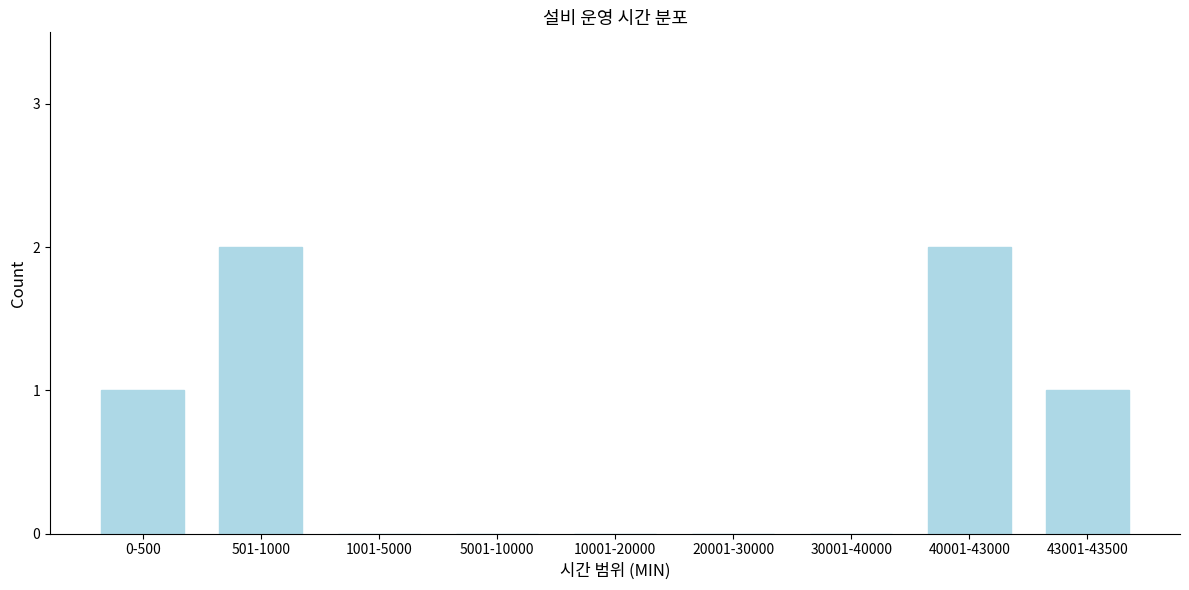

Reading right to left, list all the values displayed in this chart.

43001-43500=1	40001-43000=2	30001-40000=0	20001-30000=0	10001-20000=0	5001-10000=0	1001-5000=0	501-1000=2	0-500=1